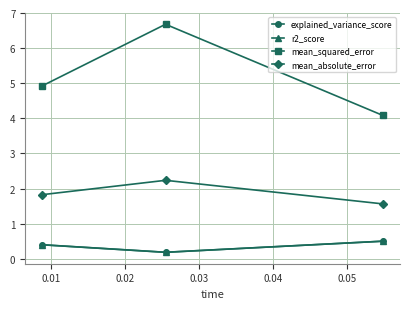

What is the value of the explained_variance_score point at the 2nd from the left?

0.2